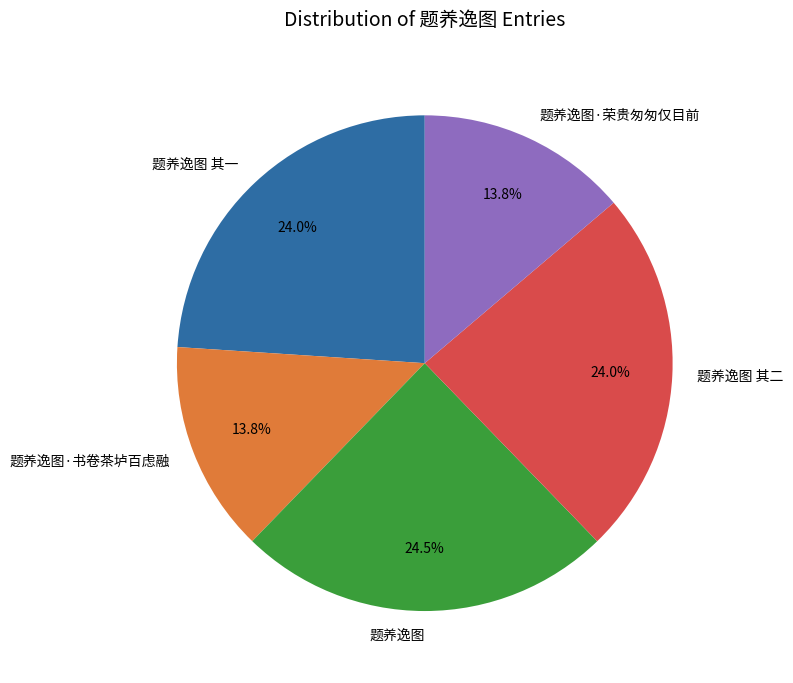

To the nearest percent, what is the difference between the 题养逸图 其一 and 题养逸图·书卷茶垆百虑融 slice percentages?

10%